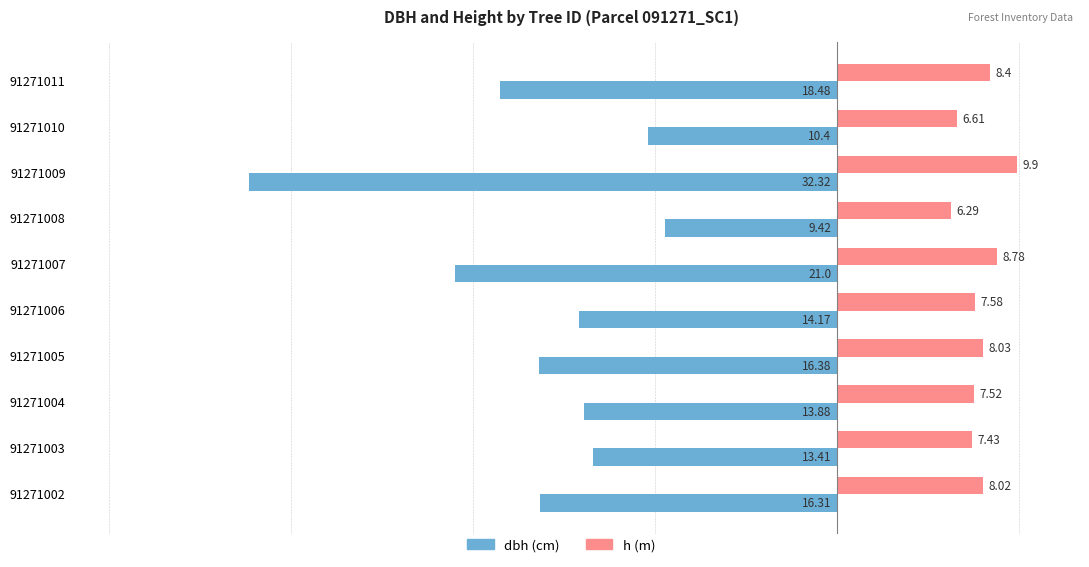

At which category is the sum across all series the highest?

91271008